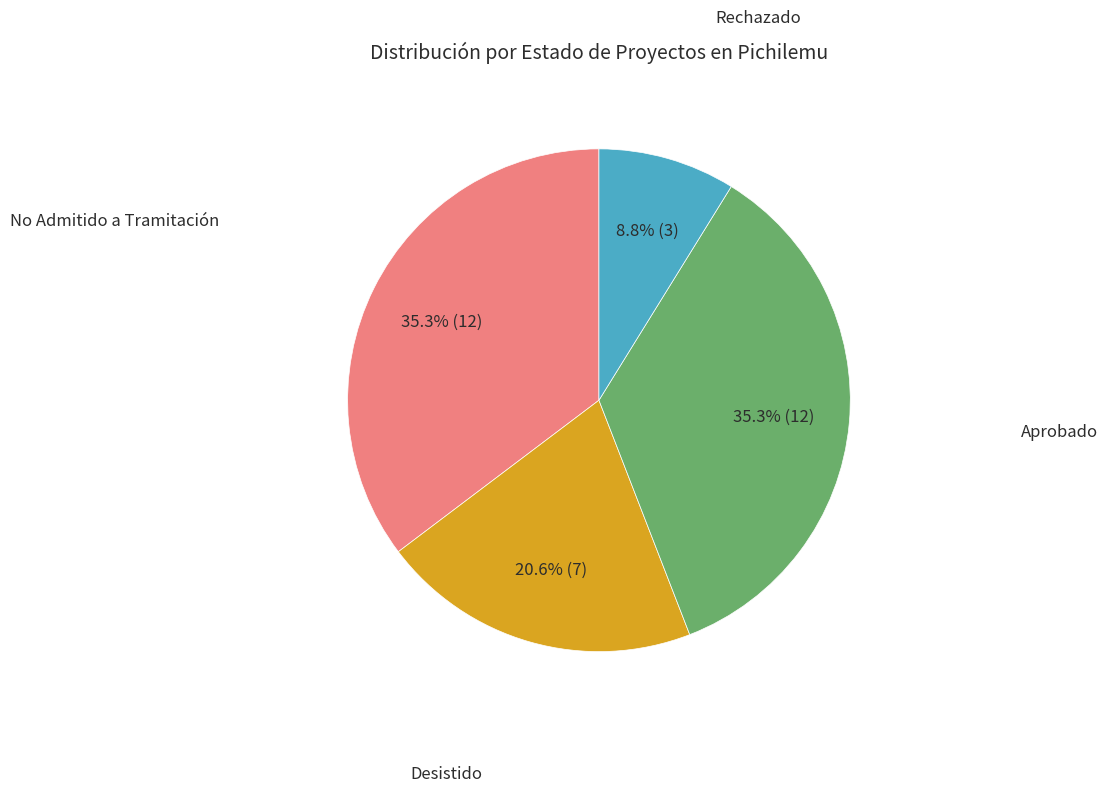

Is there any slice that represents more than half of the pie?

No